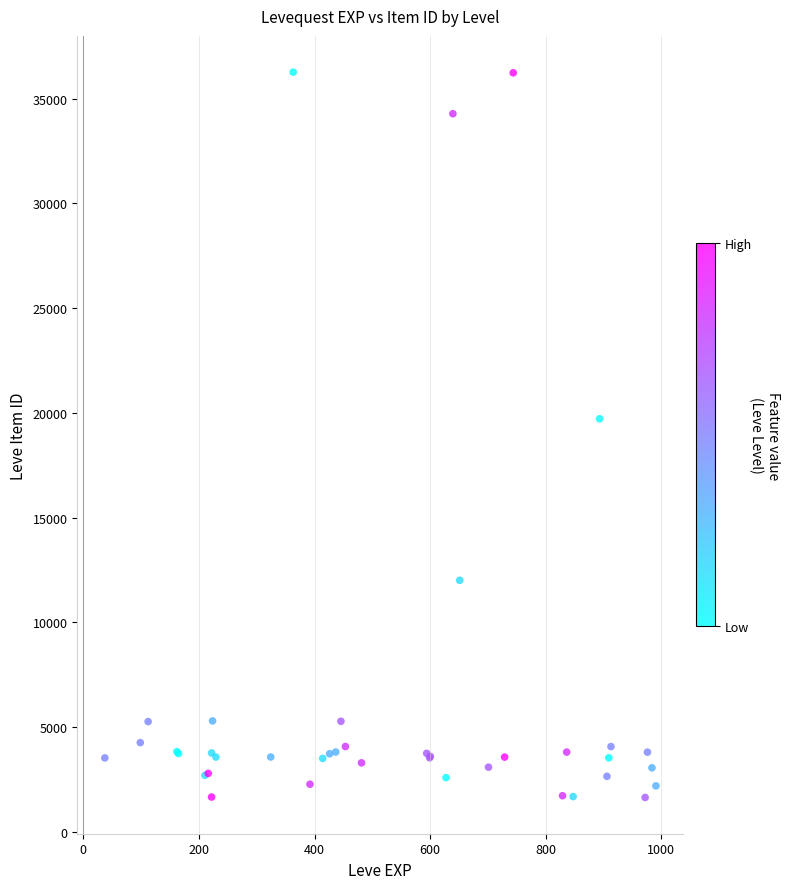

What Y value in the scatter plot is closest to 18955?

19719.9